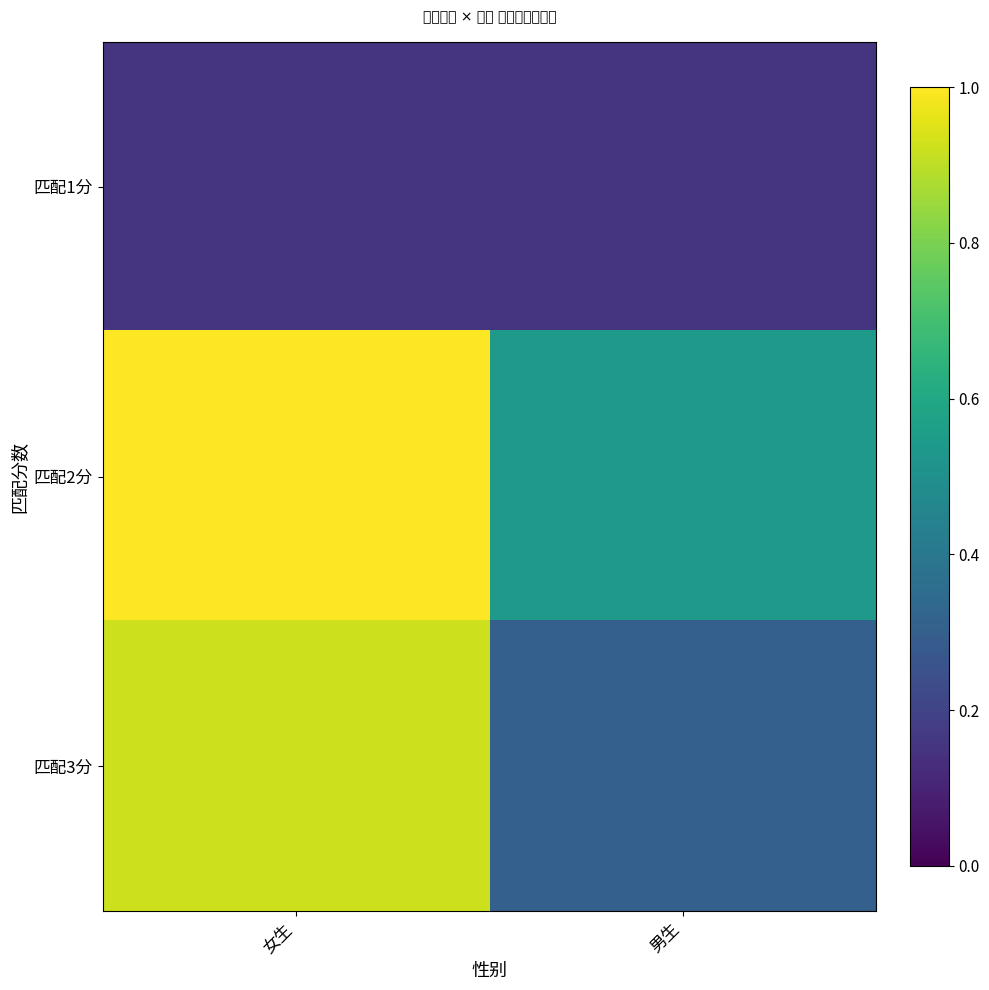

Which series has the widest spread of values?

匹配3分